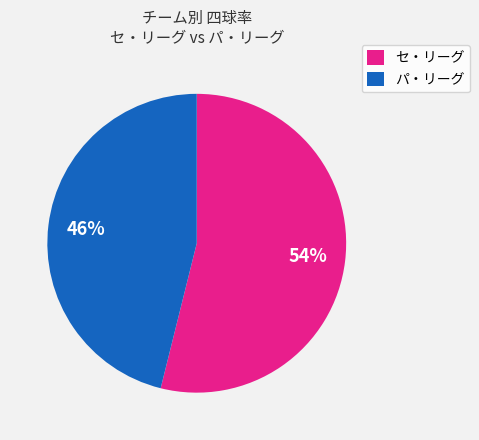

What percentage is the セ・リーグ slice, to the nearest percent?

54%